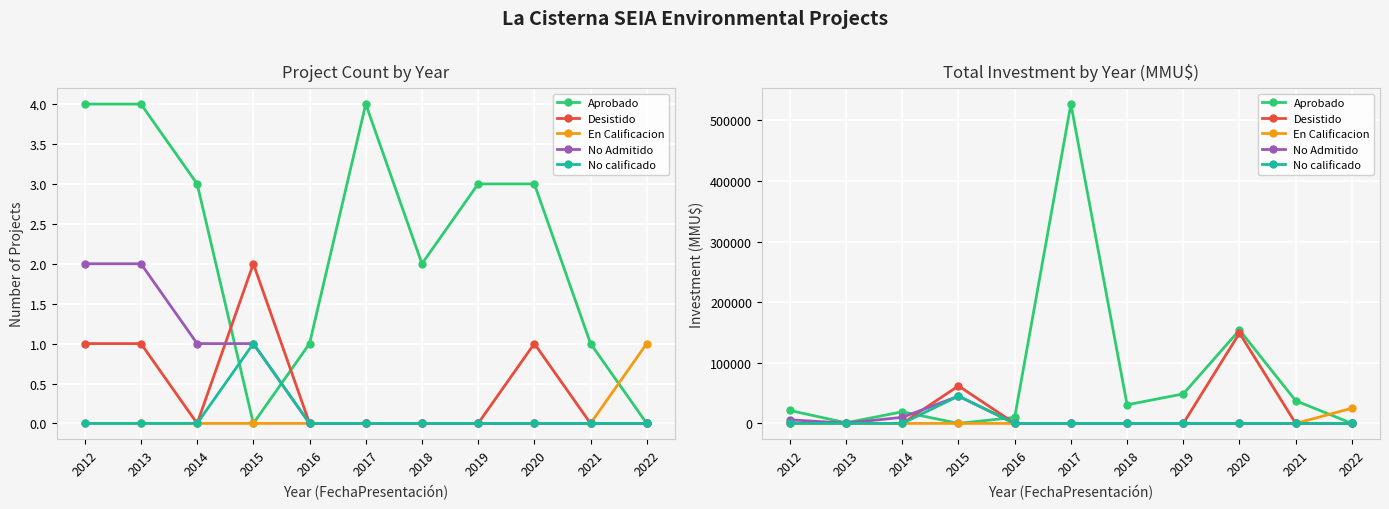

At which category is the sum across all series the highest?

2017